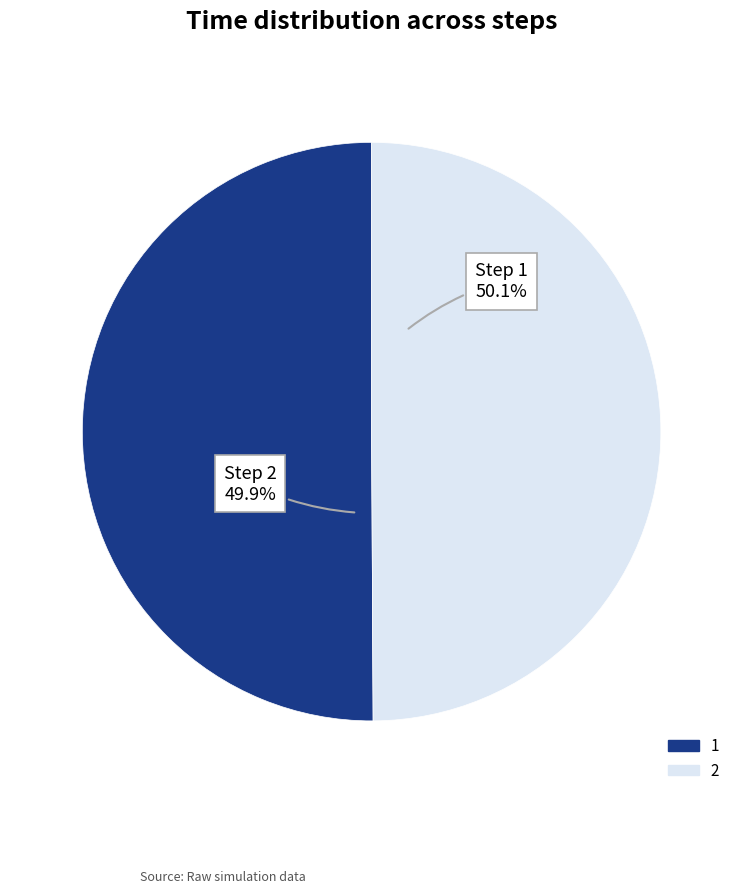

How many segments does this pie chart have?

2